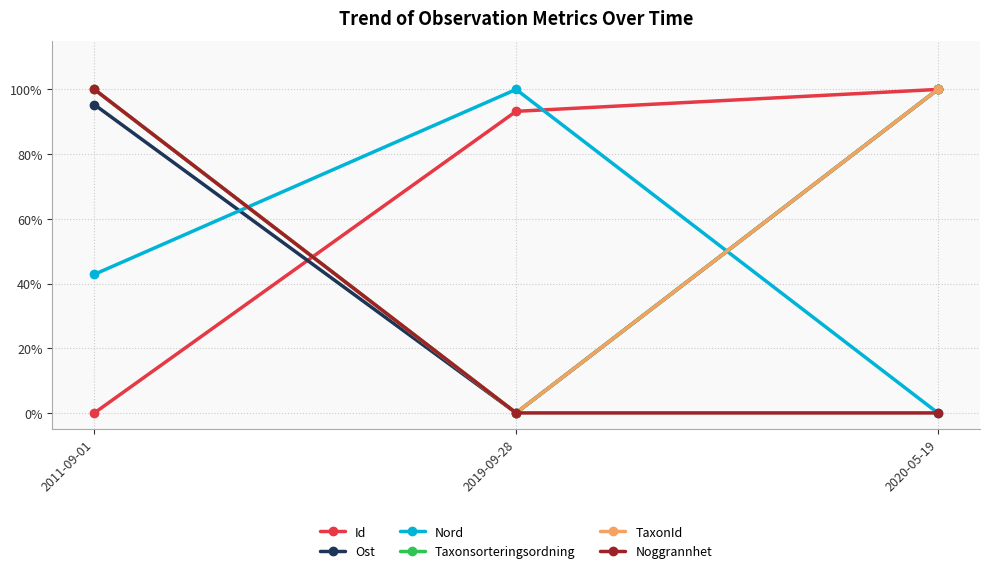

What is the difference between the maximum and minimum values in the Id series?

1.0